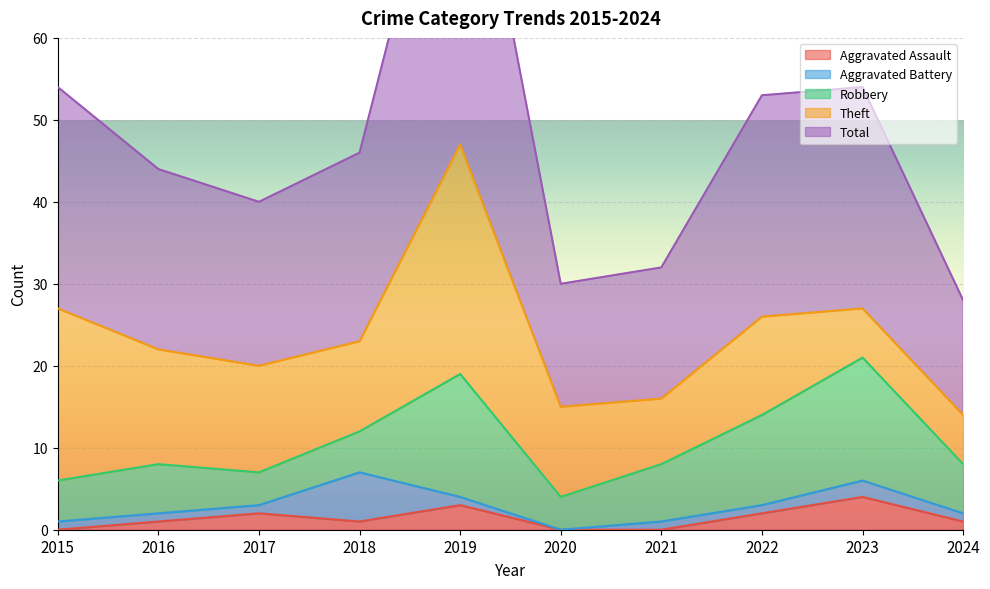

At which category does Aggravated Battery reach its first local peak?

2018